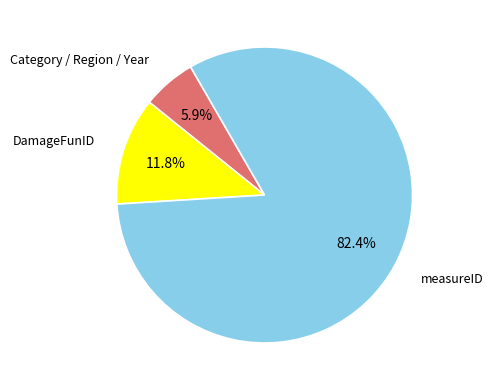

Does any single category account for the majority?

Yes